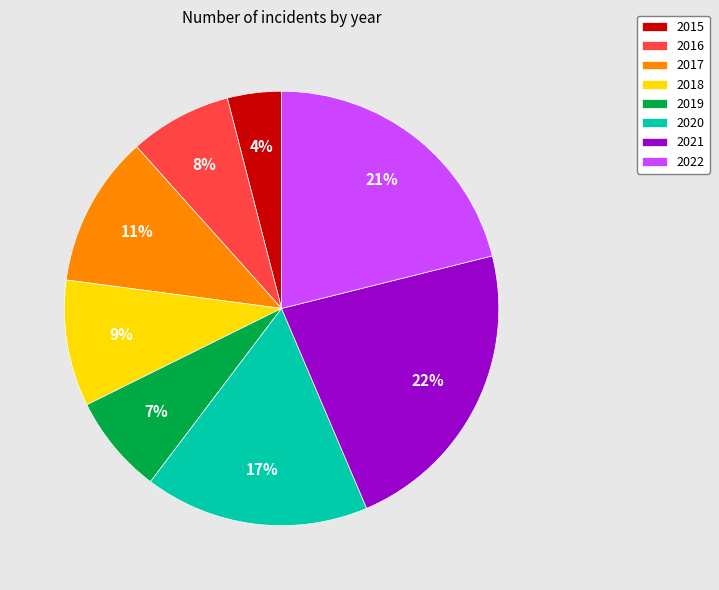

To the nearest percent, what portion does 2018 represent?

9%